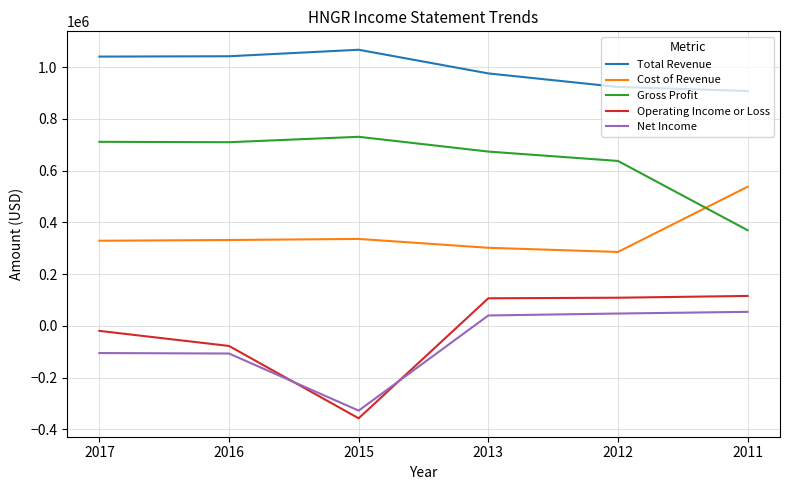

After their last crossing, which series has the higher values: Net Income or Operating Income or Loss?

Operating Income or Loss